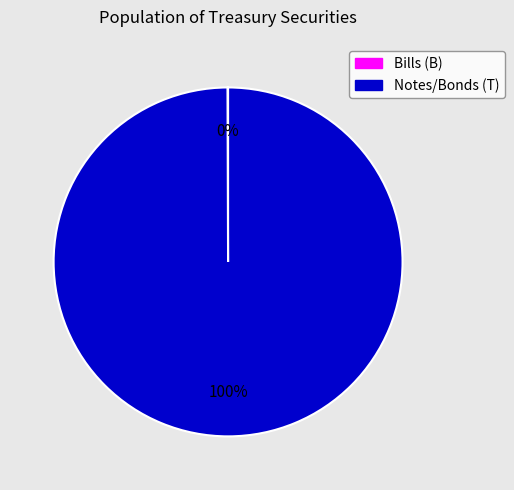

To the nearest percent, what is the difference between the largest and smallest slice percentages?

100%